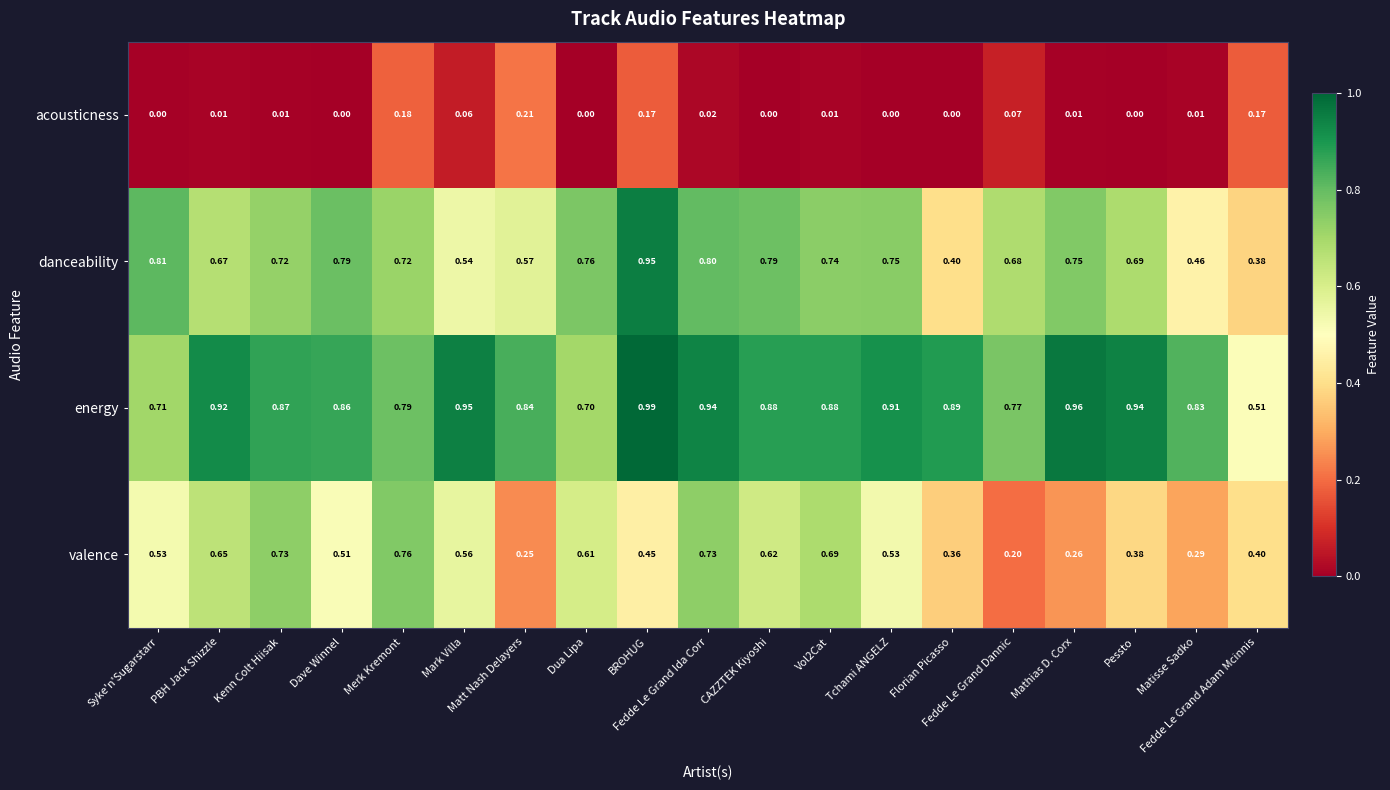

Rank the series by their average value, from highest to lowest.

energy, danceability, valence, acousticness